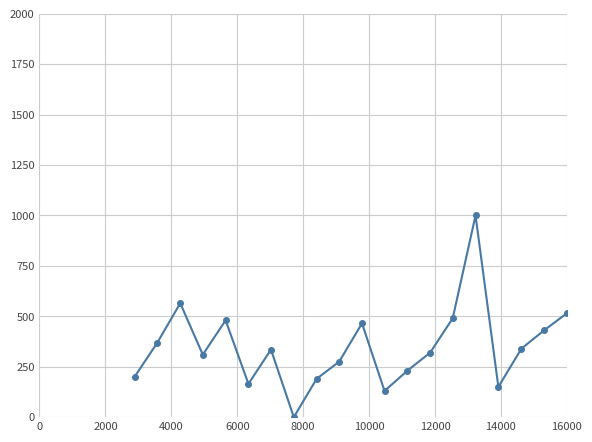

How many interior local valleys (lower than both neighbors) does the data have?

5